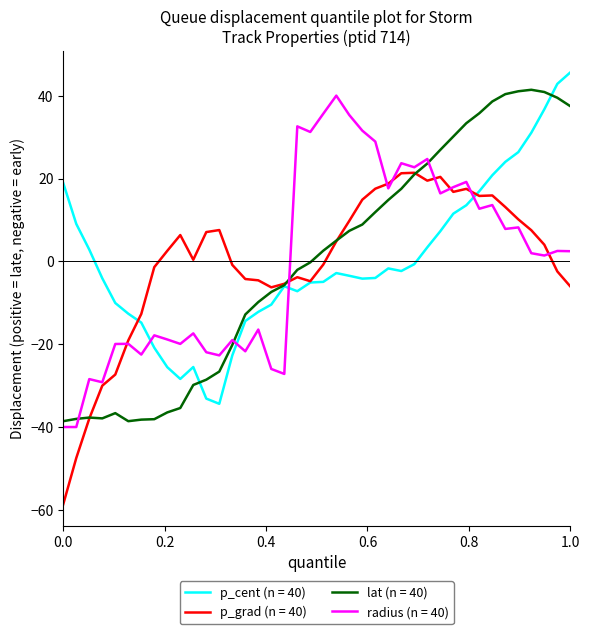

What is the highest value of the p_cent (n = 40) series?

45.6